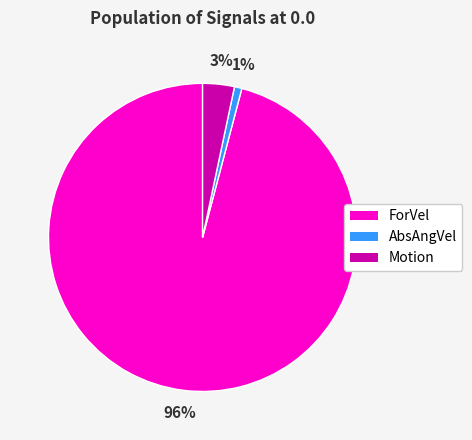

To the nearest percent, what is the difference between the largest and smallest slice percentages?

95%